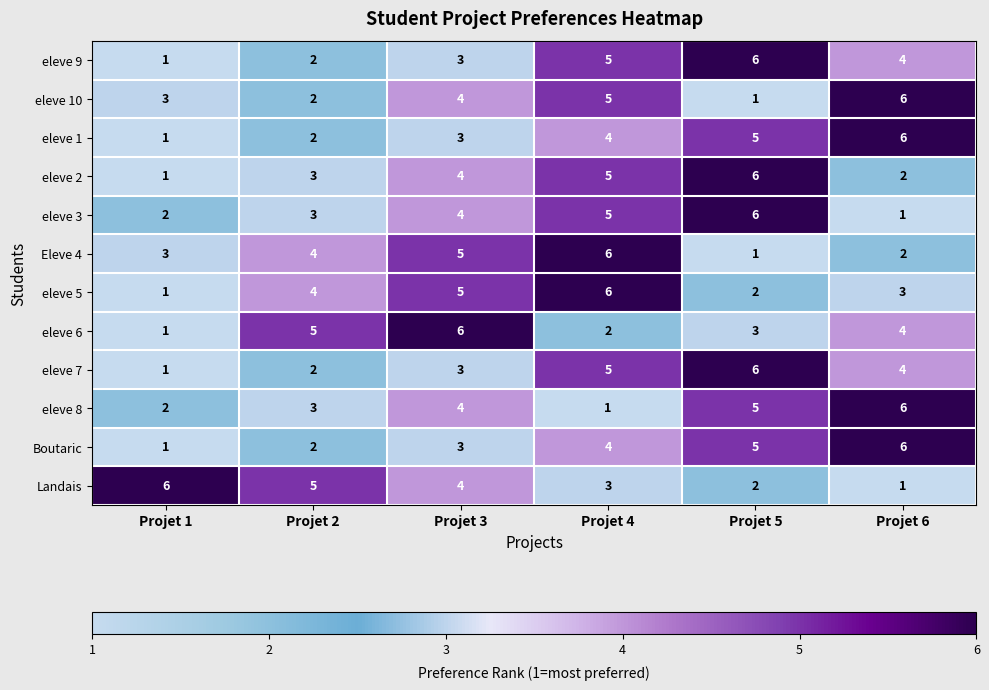

What is the difference between the maximum and minimum values in the eleve 2 series?

5